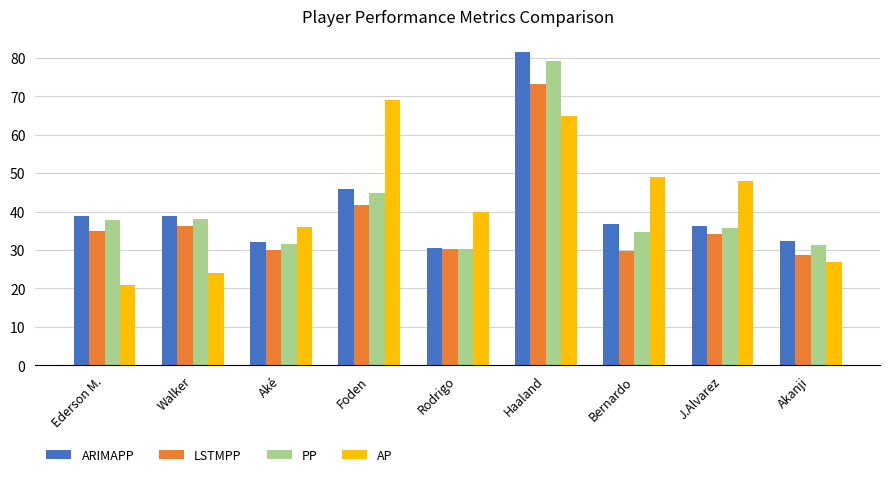

What are all the series names shown in the legend?

ARIMAPP, LSTMPP, PP, AP